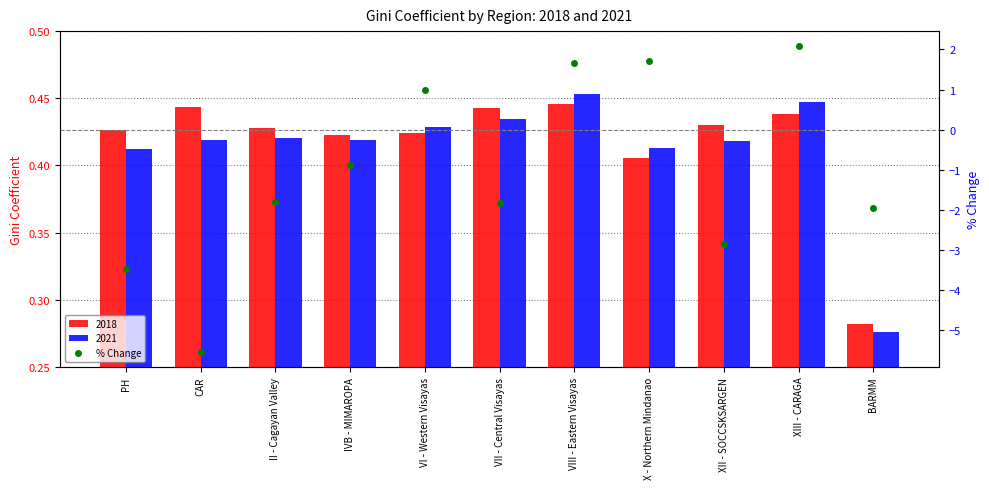

At which label is the value closest to -1?

IVB - MIMAROPA